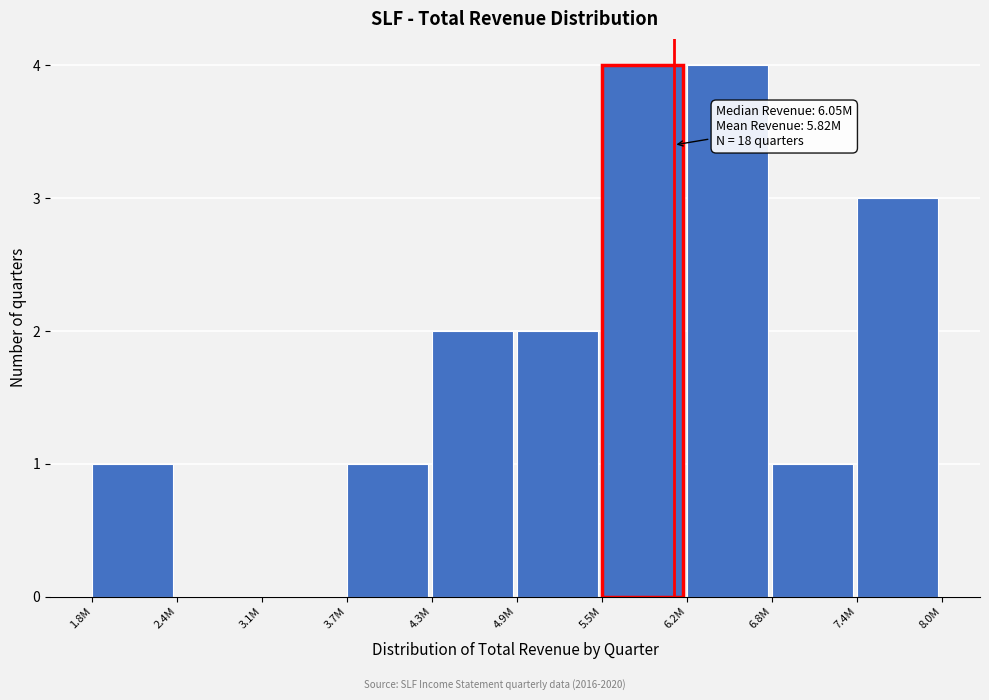

Reading left to right, what are all the values shown in this chart?

1.8M=1	2.4M=0	3.1M=0	3.7M=1	4.3M=2	4.9M=2	5.5M=4	6.2M=4	6.8M=1	7.4M=3